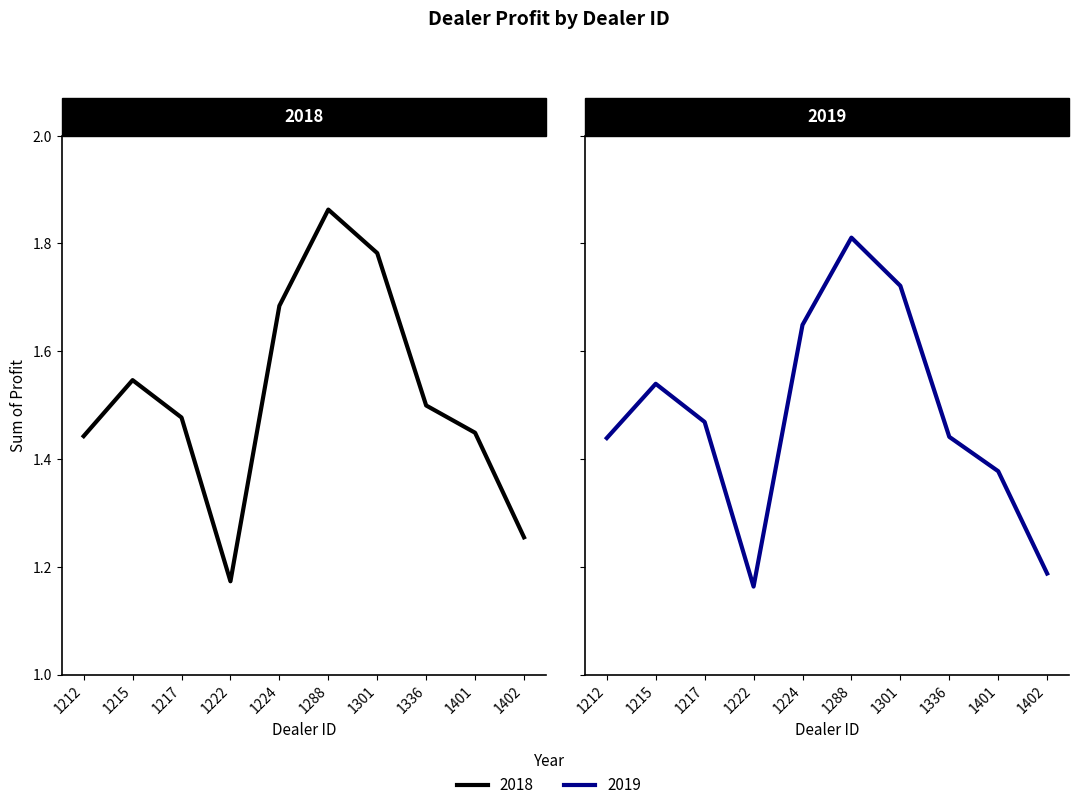

Rank the series by their average value, from highest to lowest.

2018, 2019